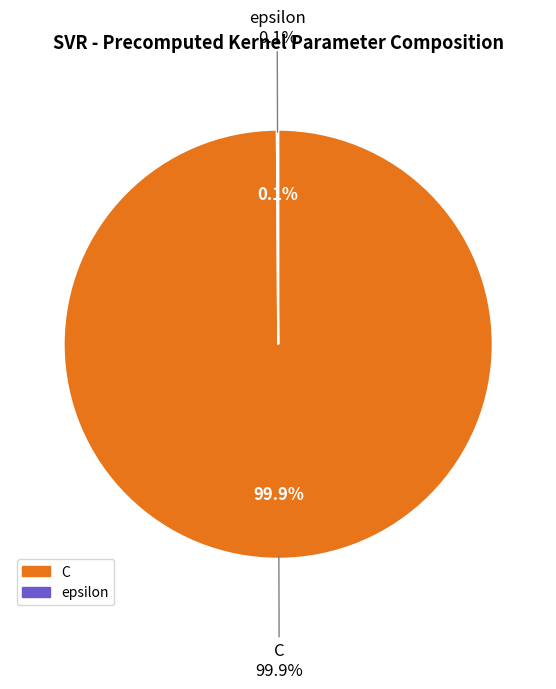

Rank the categories by value from highest to lowest.

C, epsilon